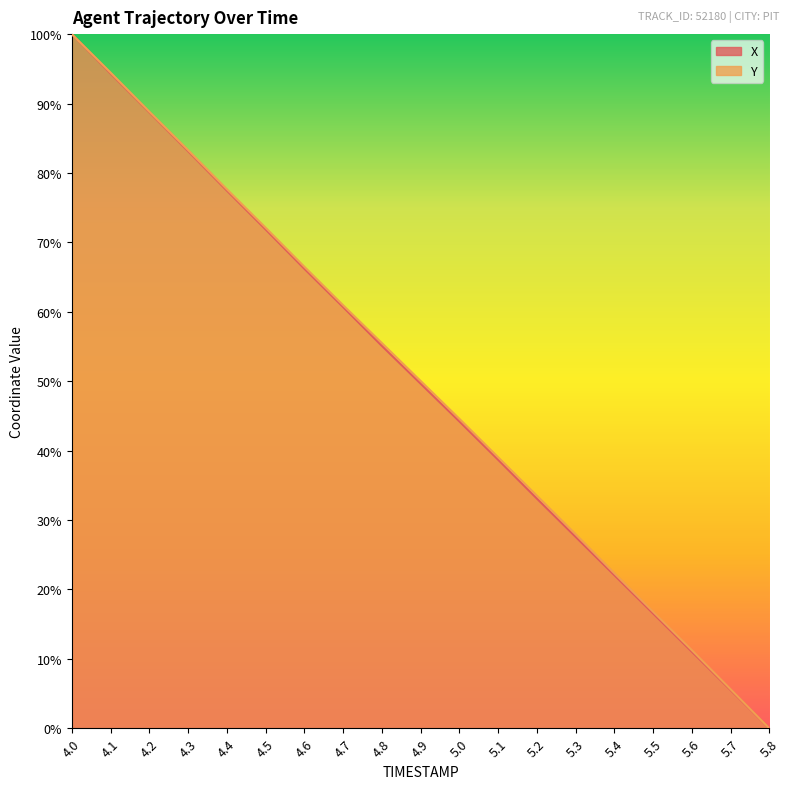

How many lines are shown in the chart?

2